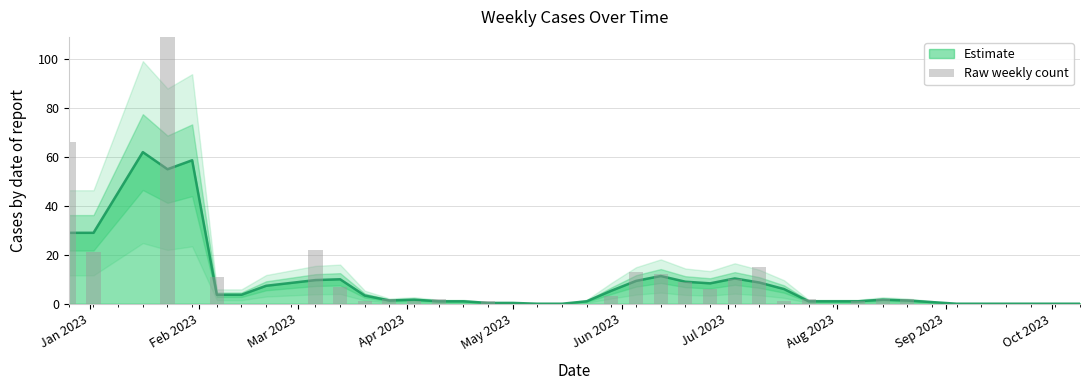

How many bars are there in total?

40